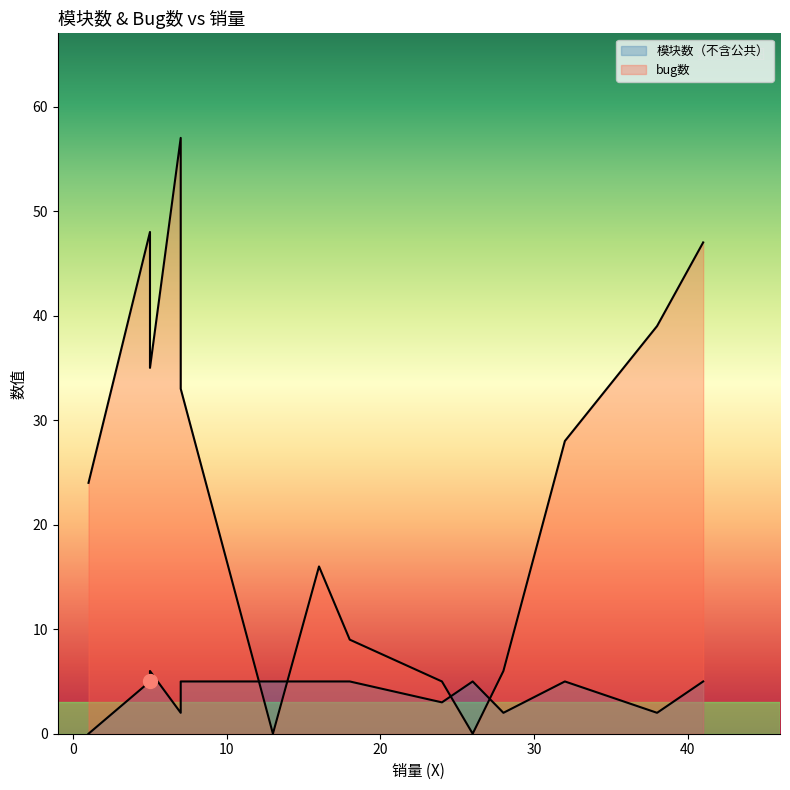

List the series in order of their peak value, lowest first.

模块数（不含公共）, bug数